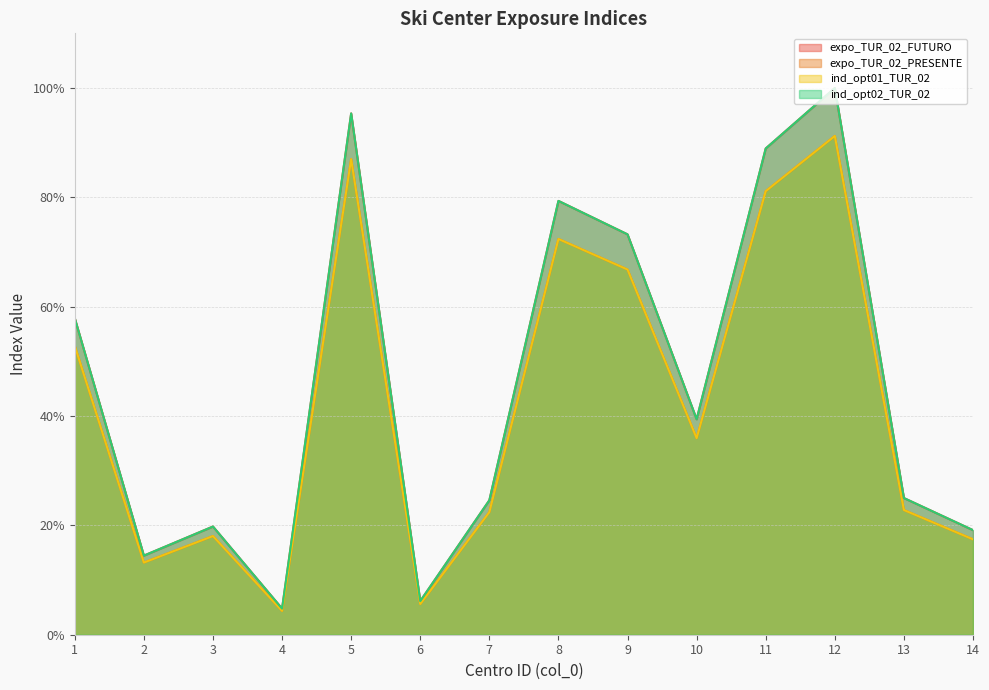

Where is the first local minimum for ind_opt02_TUR_02?

2